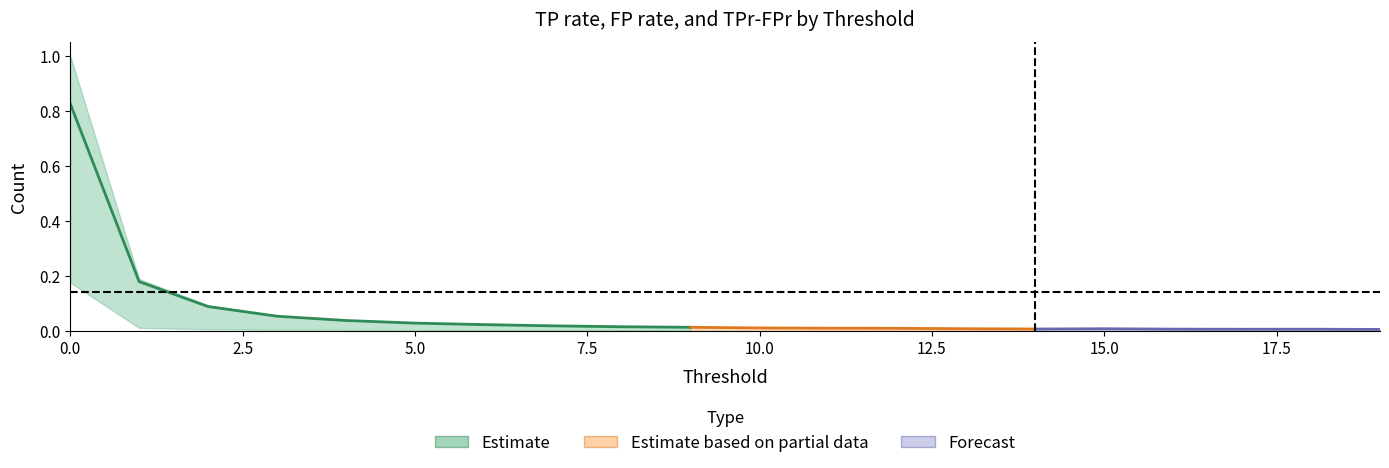

What is the maximum value shown in the chart?

0.8